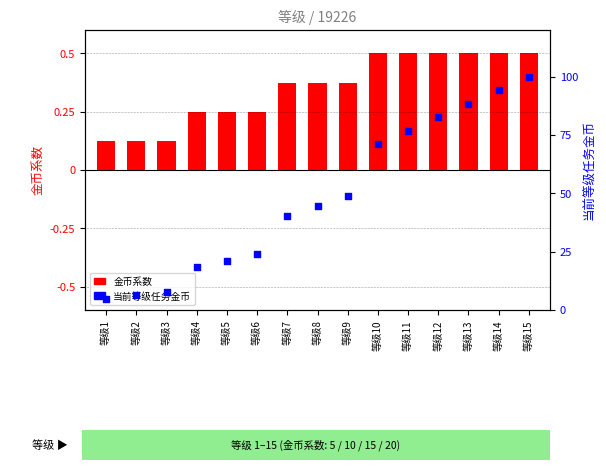

What is the change in value from 等级4 to 等级9?

+30.8